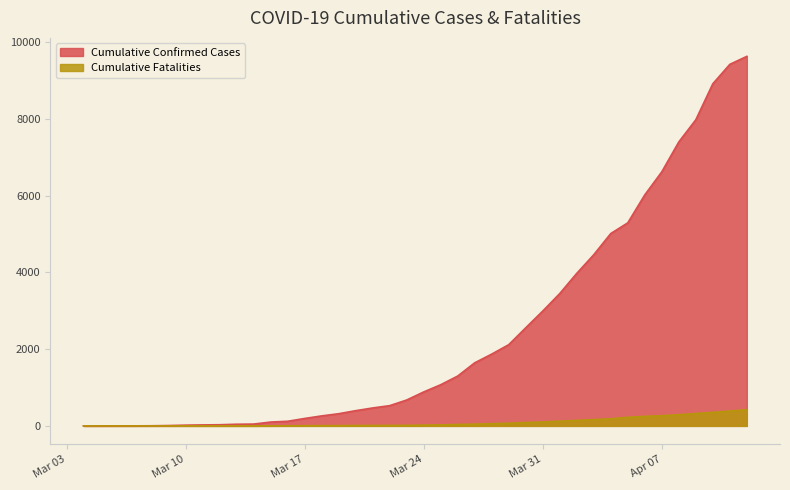

What position from the right is 2020/03/07?

37